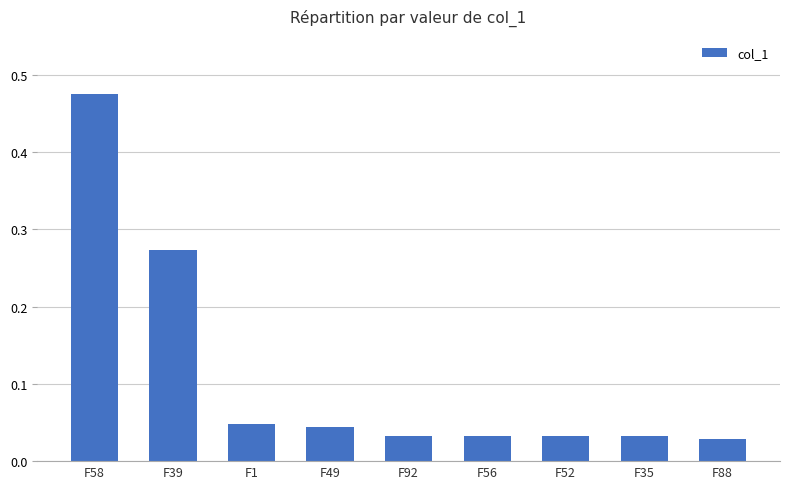

The value at F1 is 0.1. True or false?

False